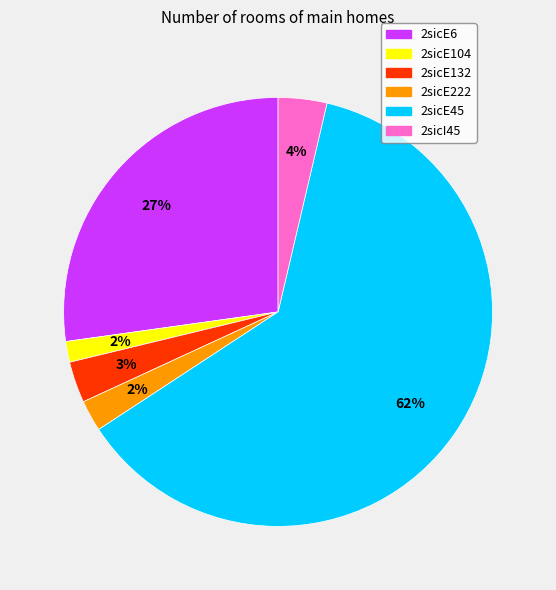

Do 2sicE6 and 2sicE222 together represent more than half of the pie?

No